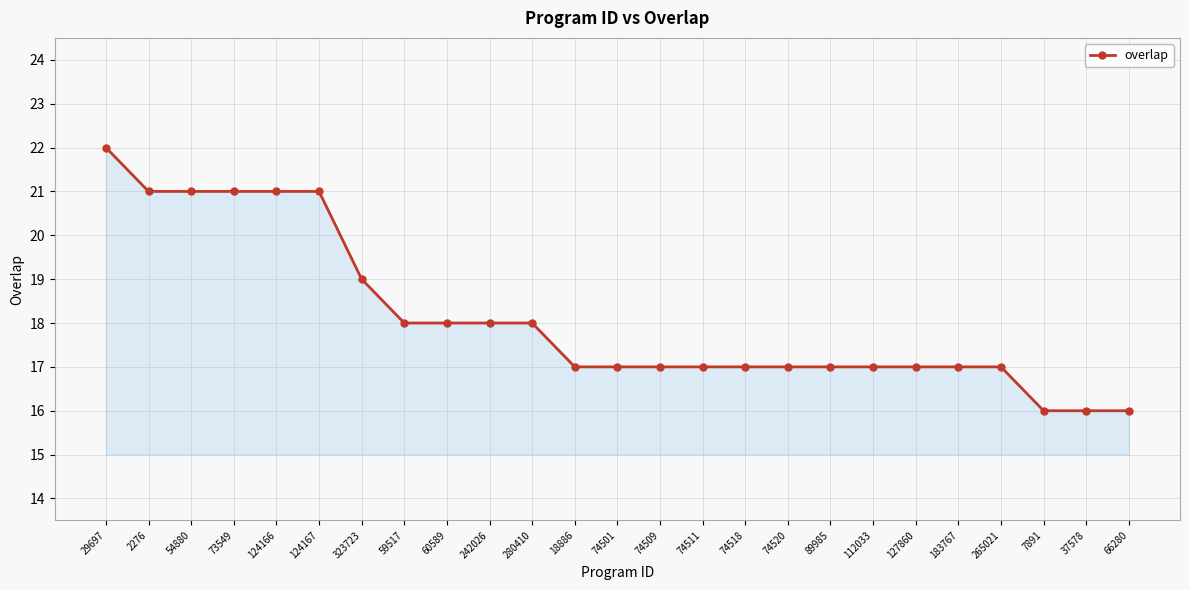

What is the change in value from 323723 to 74511?

-2